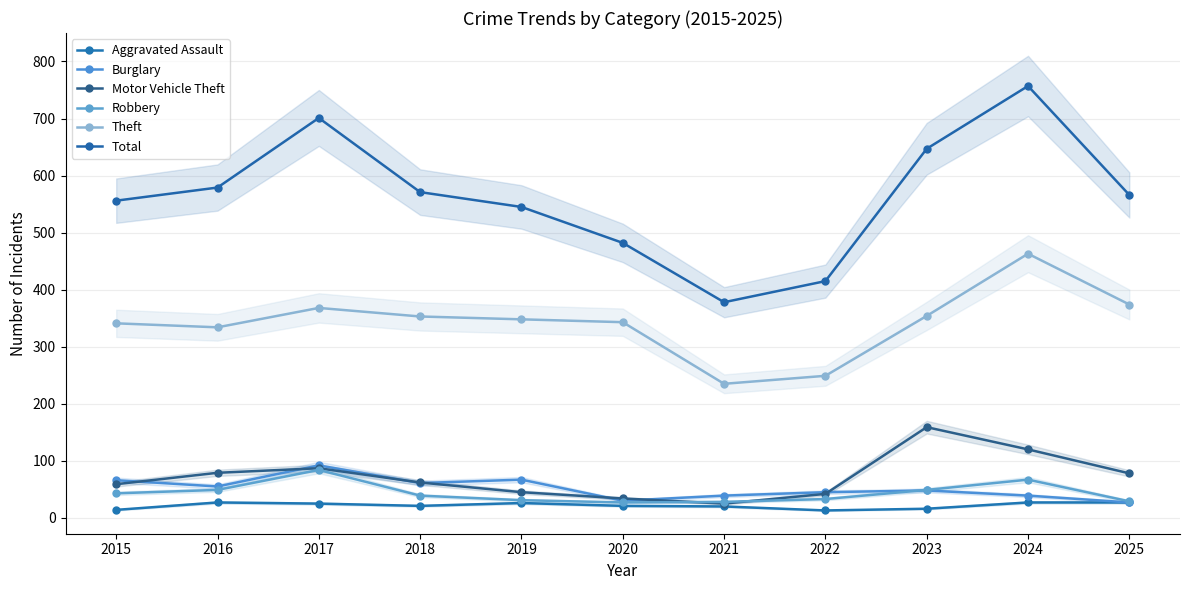

What is the difference between the Robbery values at 2021 and 2017?

56